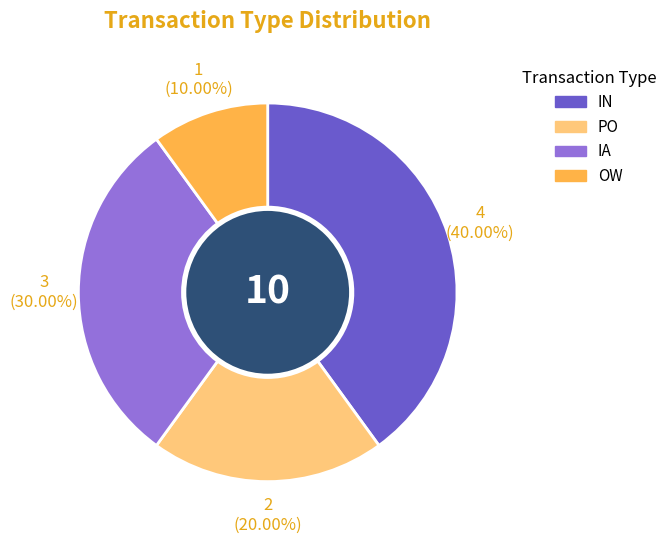

To the nearest percent, what portion does IA represent?

30%